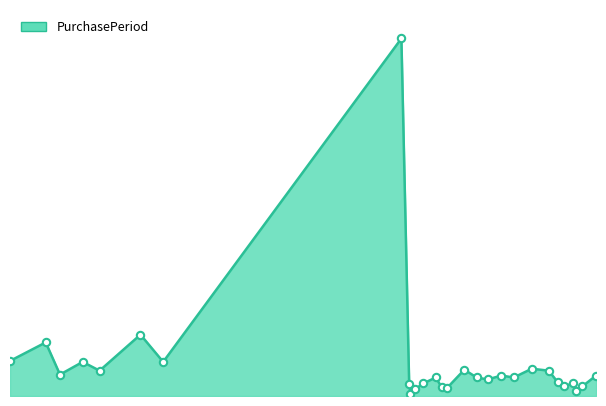

Does the chart have visible grid lines?

No